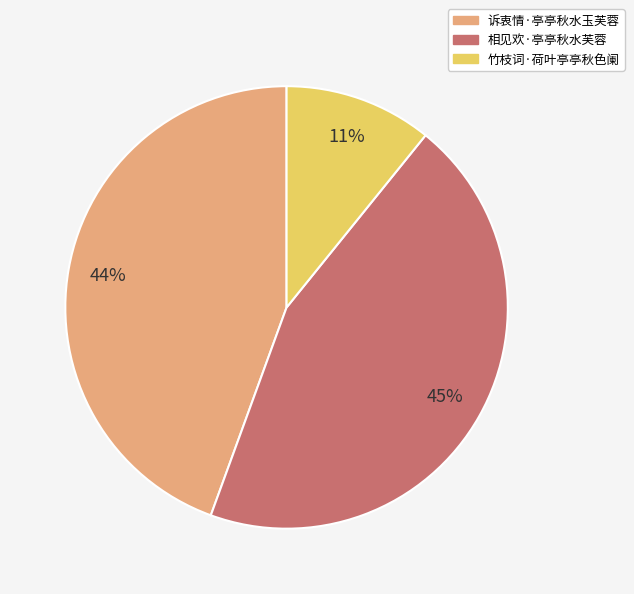

Which category has the smallest portion of the pie?

竹枝词·荷叶亭亭秋色阑